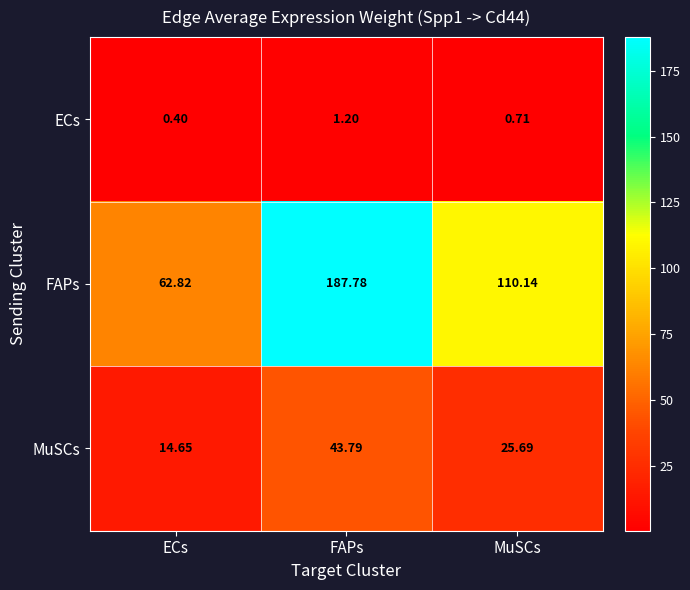

Rank the categories by ECs value from lowest to highest.

ECs, MuSCs, FAPs